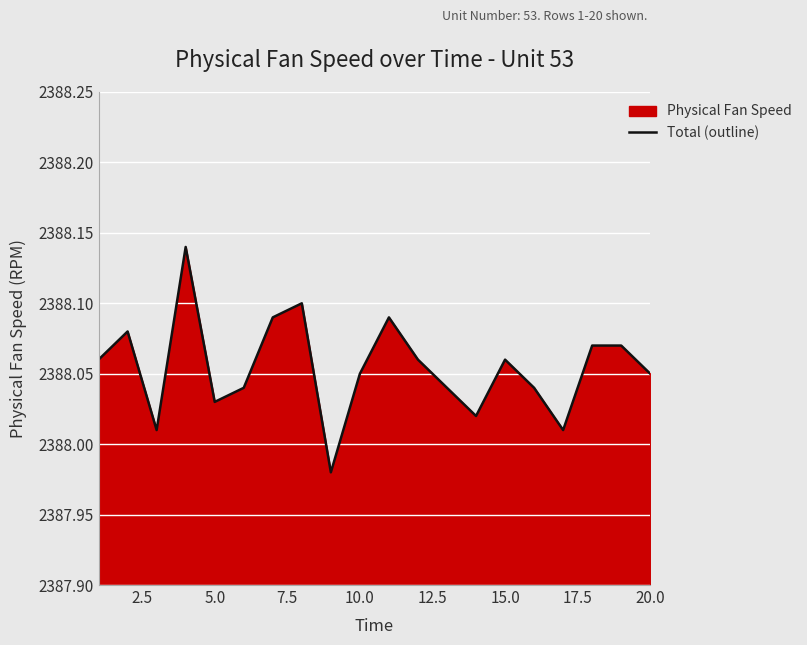

What is the change in value from 7.5 to 10.0?

-0.1